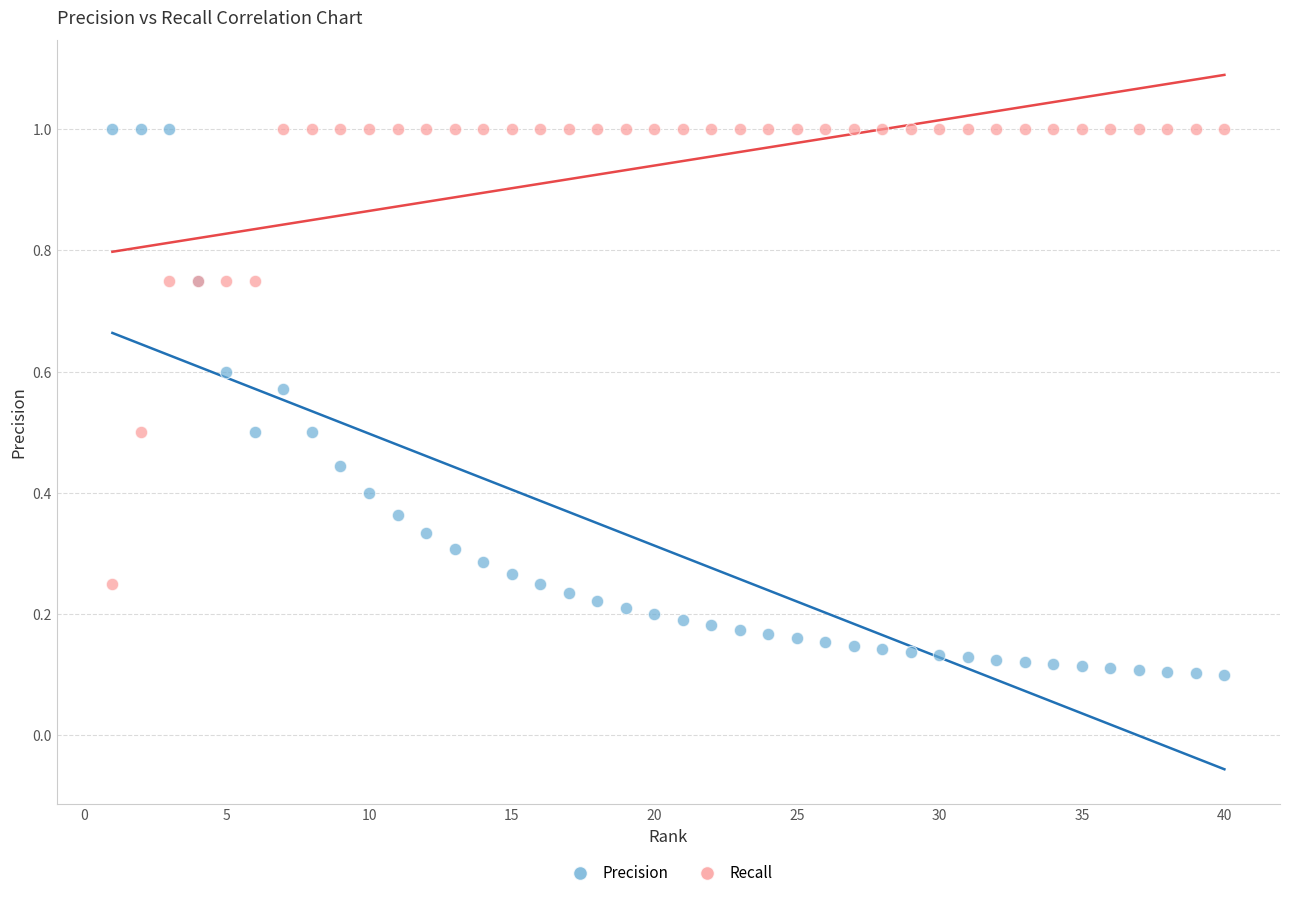

Which series reaches the minimum Y coordinate?

Precision